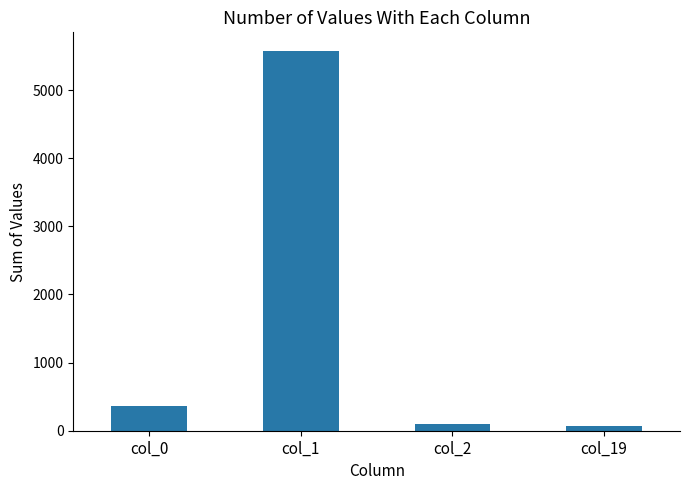

Reading left to right, list all the values displayed in this chart.

col_0=370	col_1=5569	col_2=100	col_19=68